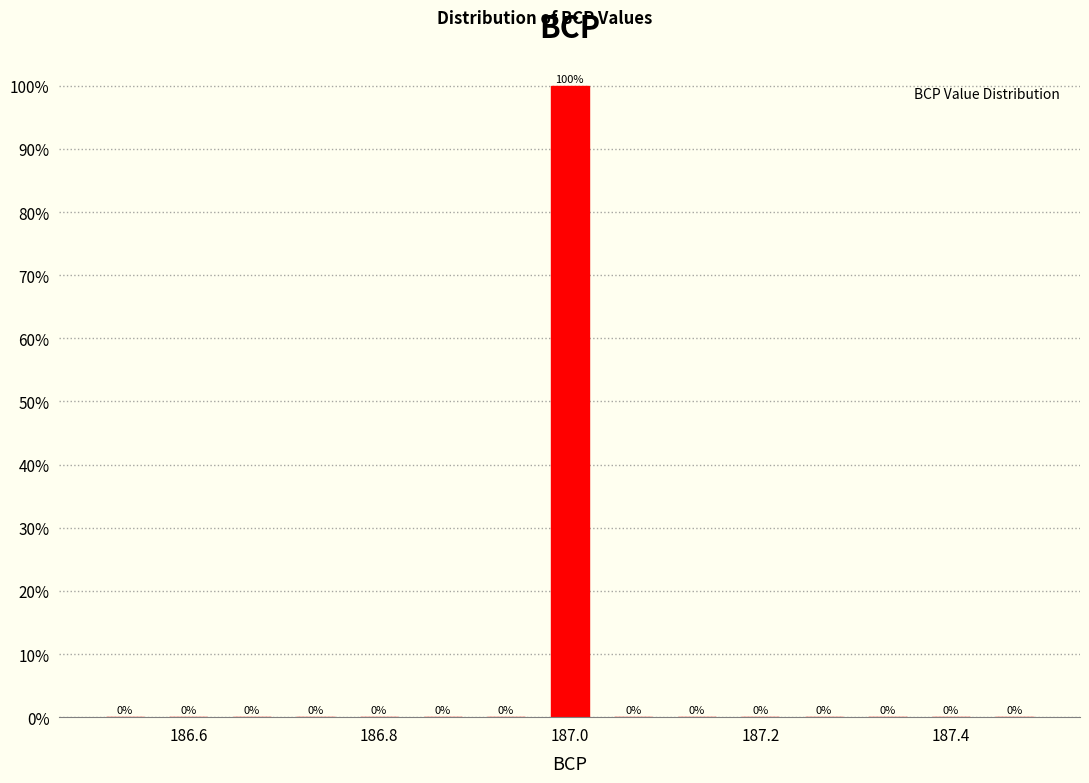

Around what value on the x-axis is the tallest bar? Give the approximate position of its centre, as read against the axis.

187.00